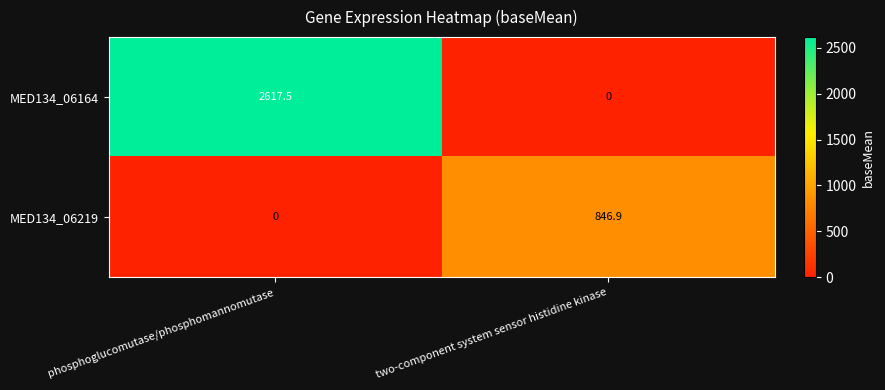

What is the maximum value shown in the chart?

2617.5